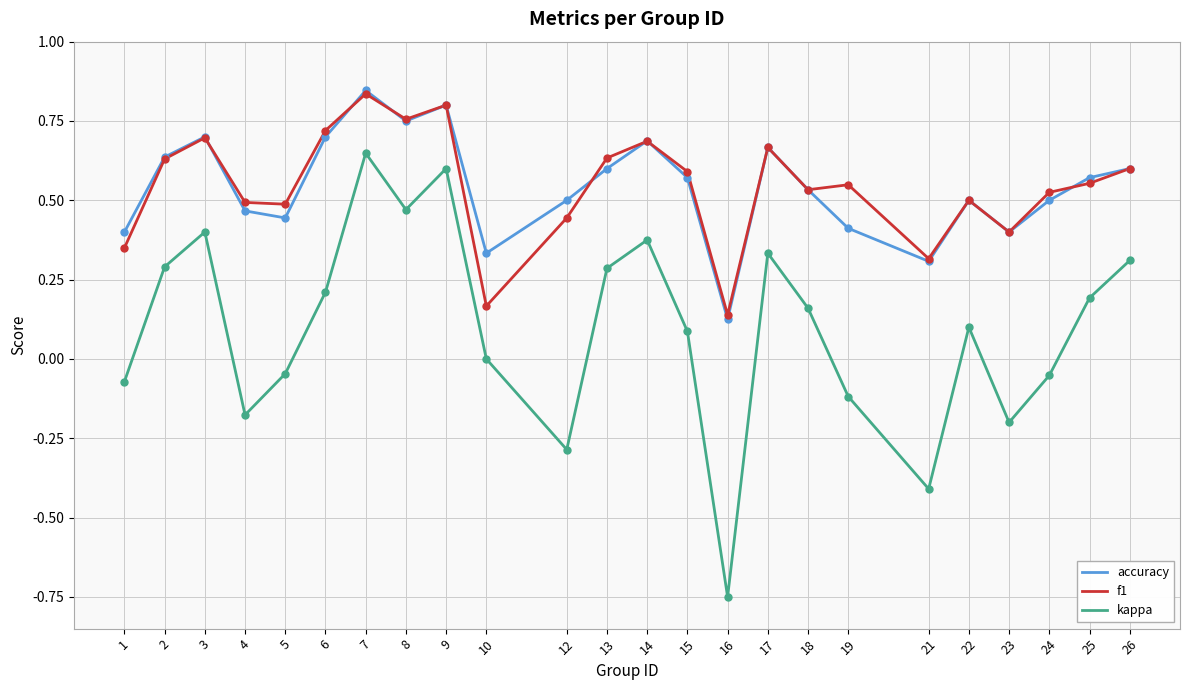

True or false: kappa and f1 intersect in this chart.

False